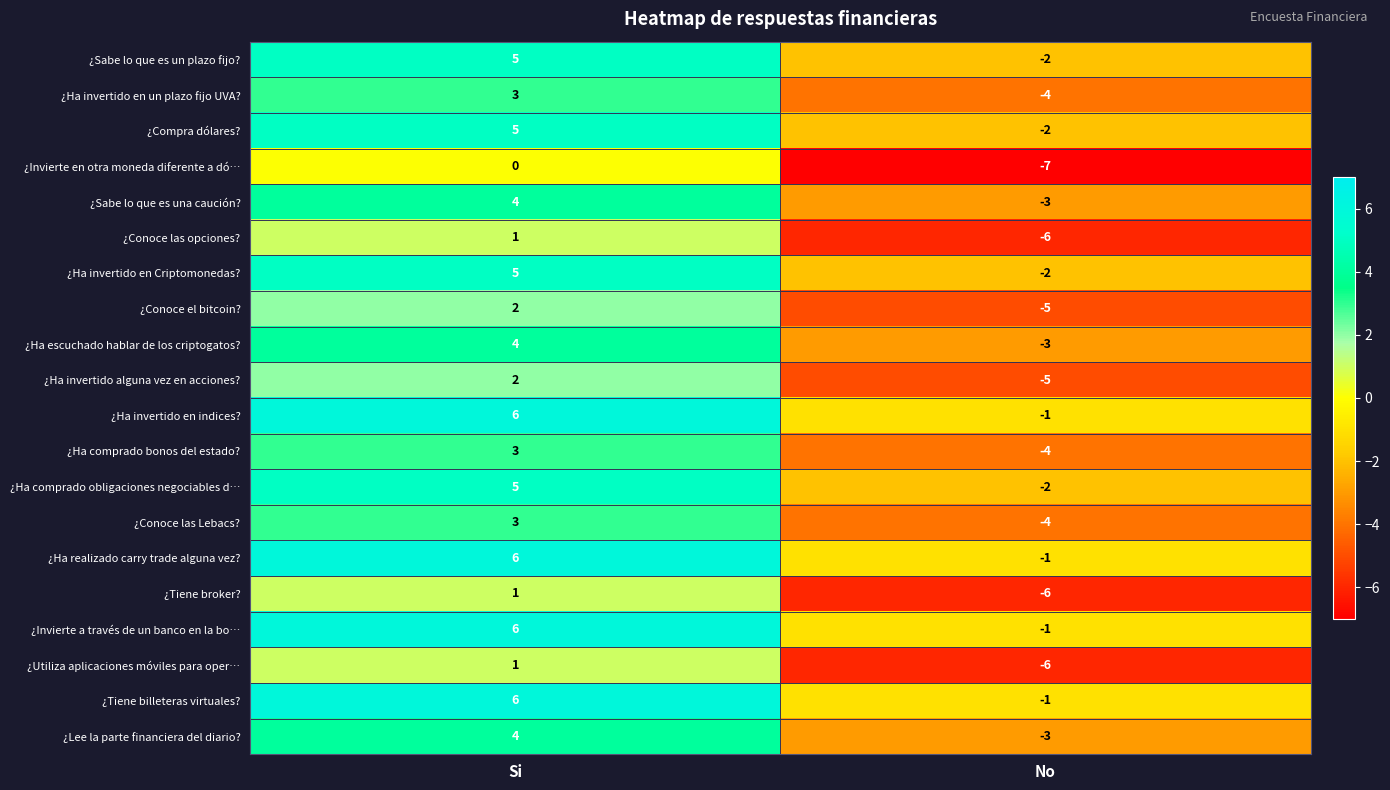

Which label corresponds to the largest value in the chart?

Si